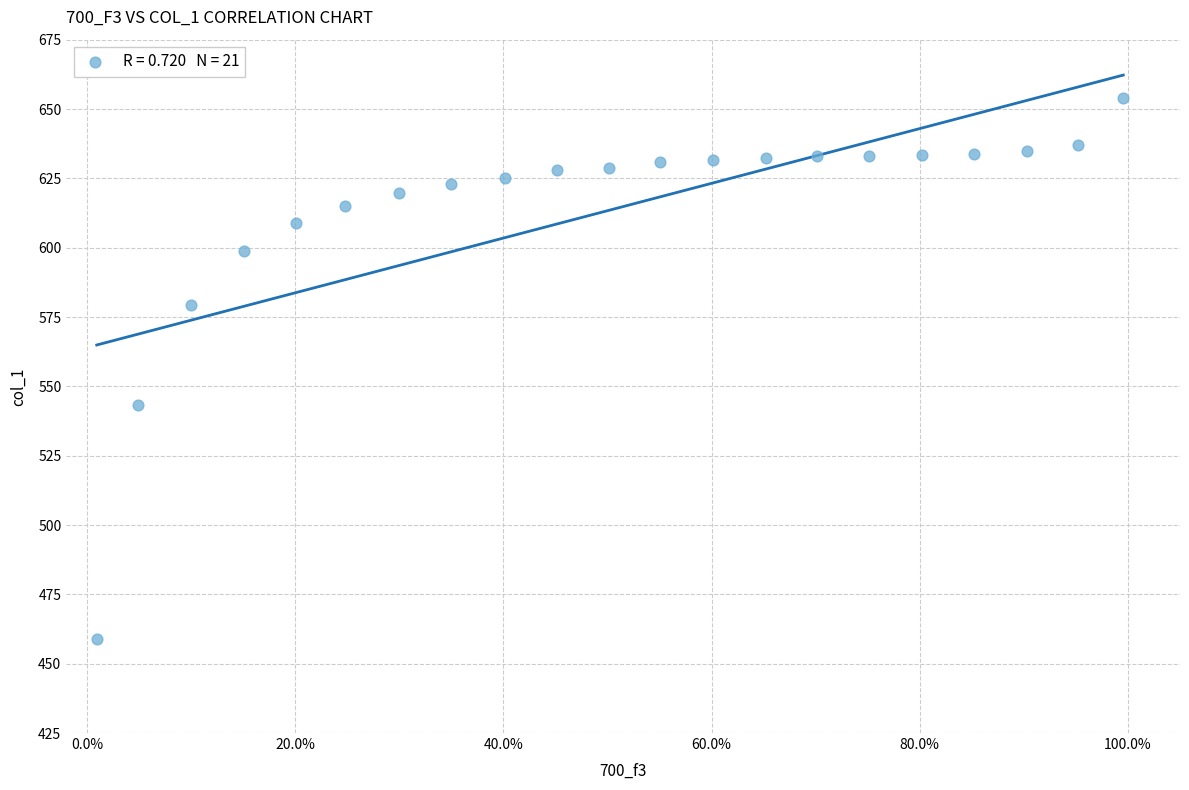

What is the range of Y values (max minus min)?

194.7